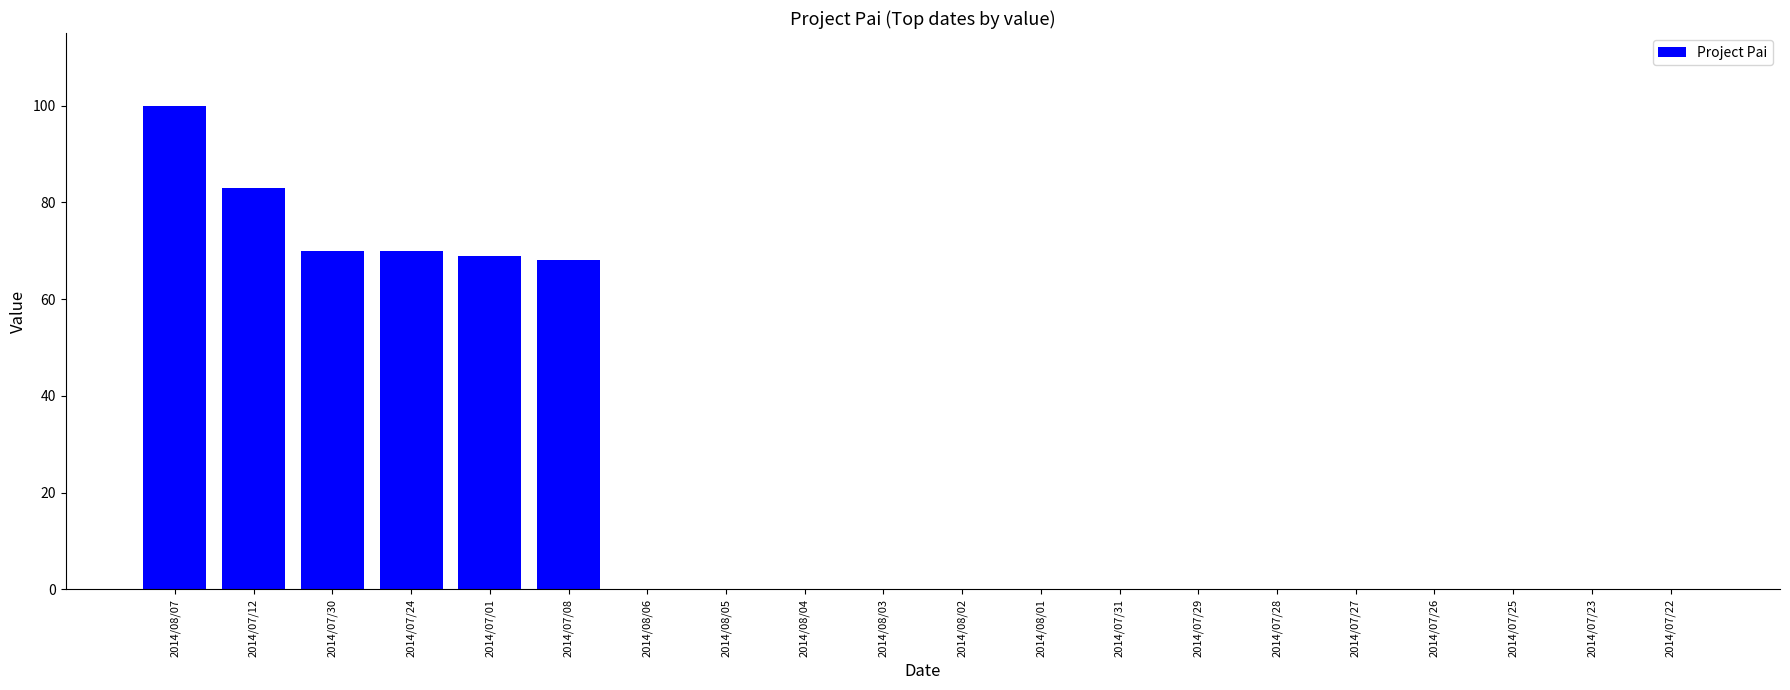

Reading left to right, extract all data points from this chart.

100	83	70	70	69	68	0	0	0	0	0	0	0	0	0	0	0	0	0	0